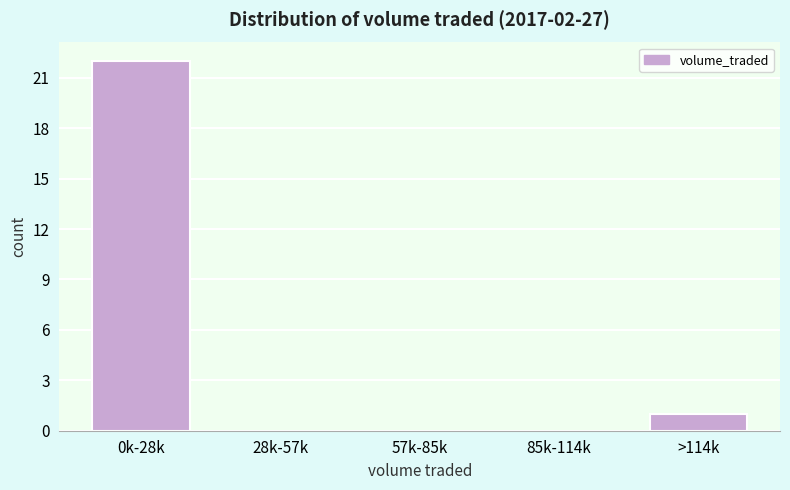

Reading left to right, what are all the values shown in this chart?

0k-28k=22	28k-57k=0	57k-85k=0	85k-114k=0	>114k=1